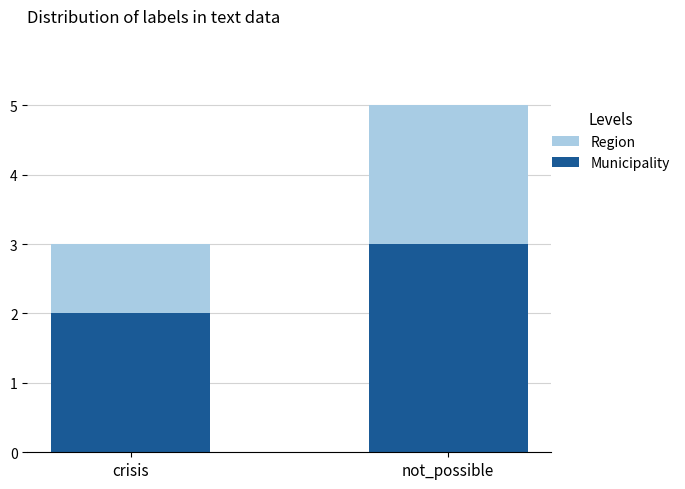

Rank the categories by Region value from highest to lowest.

not_possible, crisis